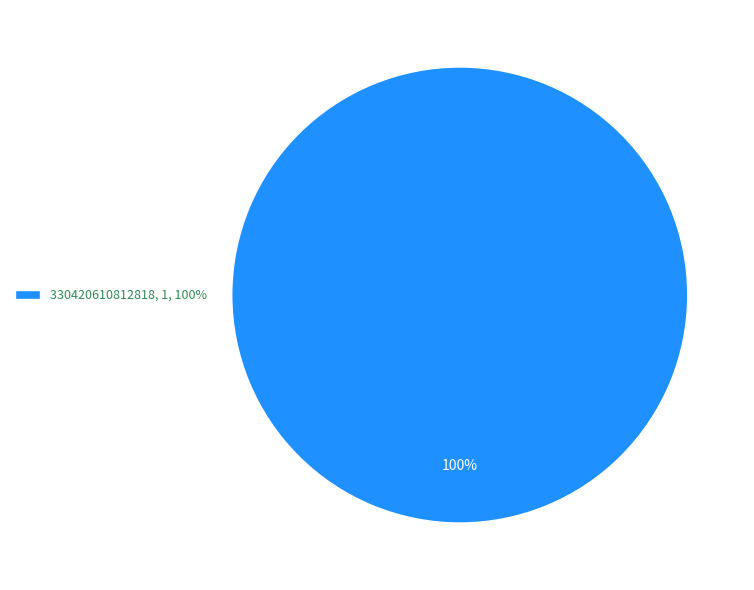

Rank the categories by value from highest to lowest.

330420610812818, 1, 100%